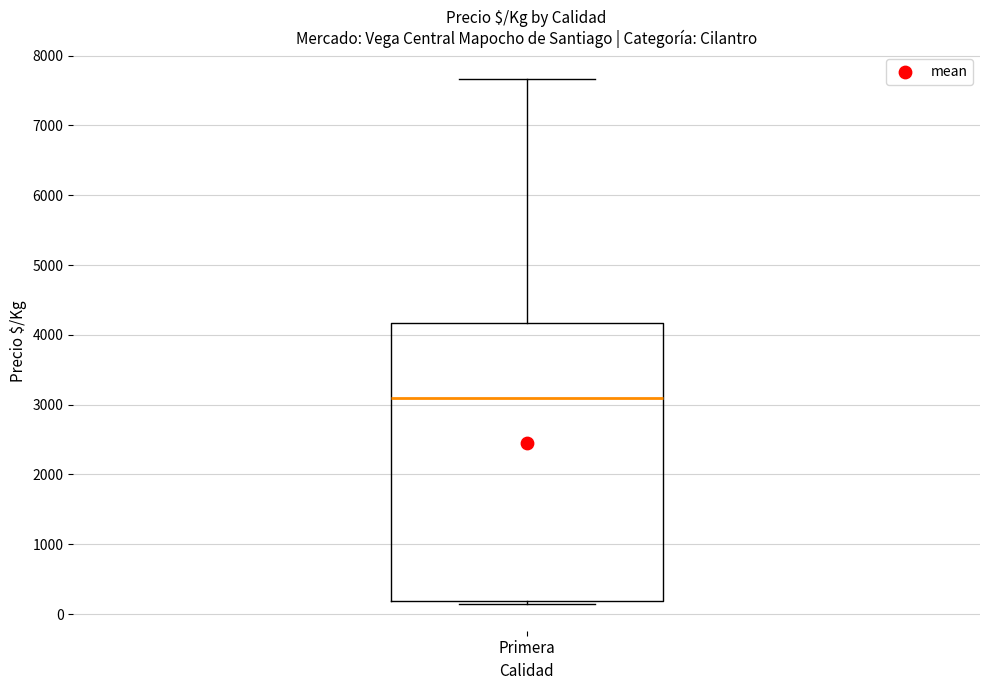

Where is the upper edge of the box for Primera on the y-axis? The values are not printed on the chart, so give them approximately, as read against the axis.

4200